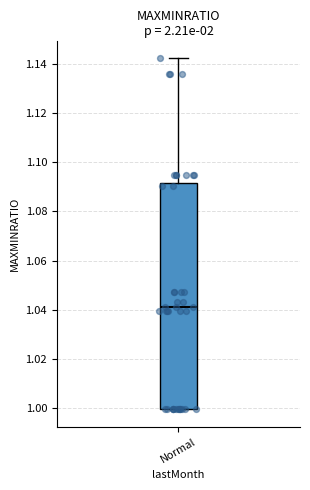

Where is the lower edge of the box for Normal on the y-axis? The values are not printed on the chart, so give them approximately, as read against the axis.

1.000